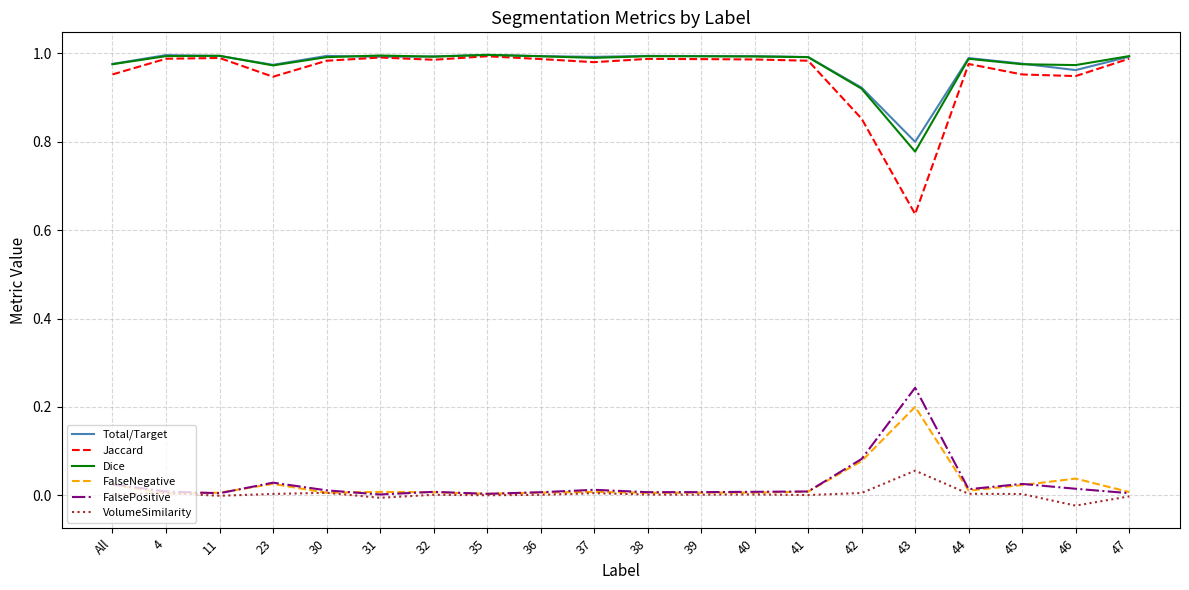

True or false: Jaccard has more than 0 points higher than both neighbors.

True